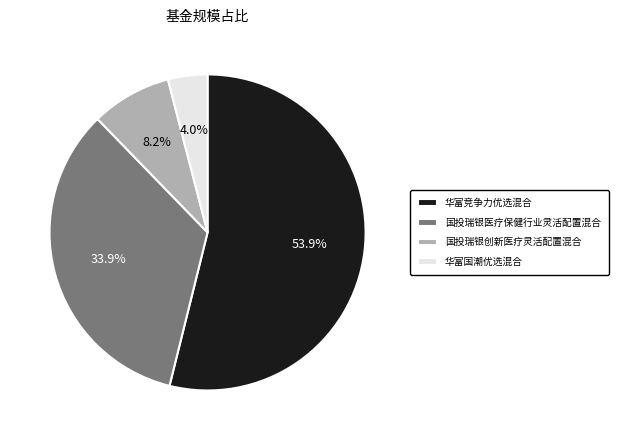

Which category has the biggest portion of the pie?

华富竞争力优选混合